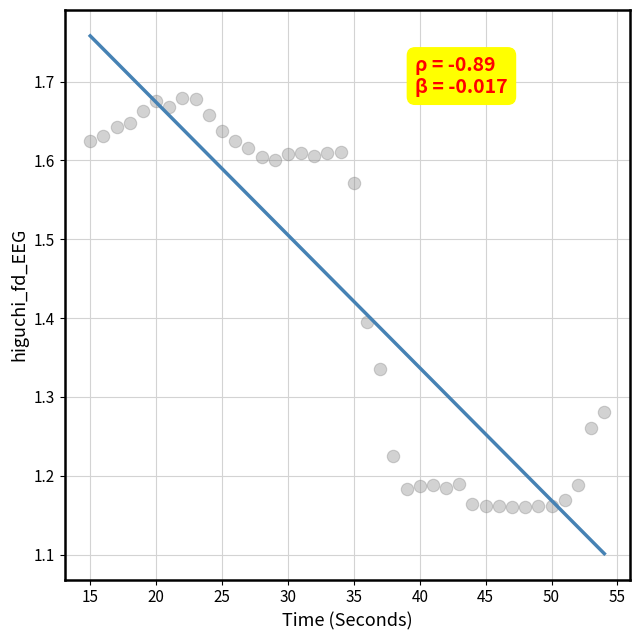

What is the range of X values (max minus min)?

39.0